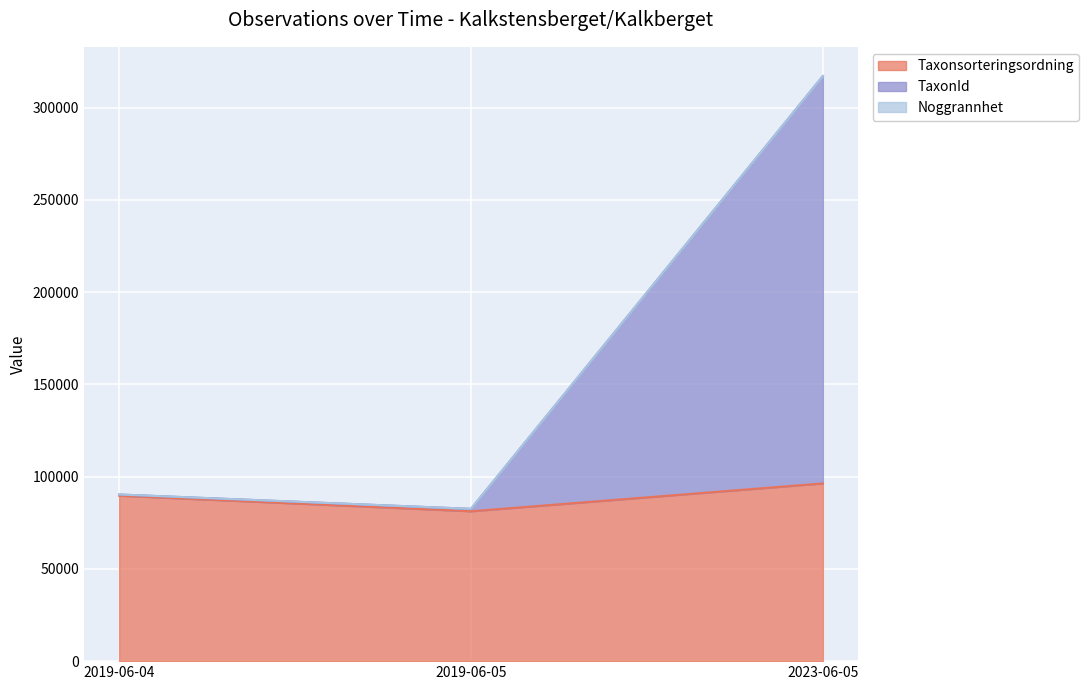

Which series changed the most between 2019-06-04 and 2019-06-05?

Taxonsorteringsordning